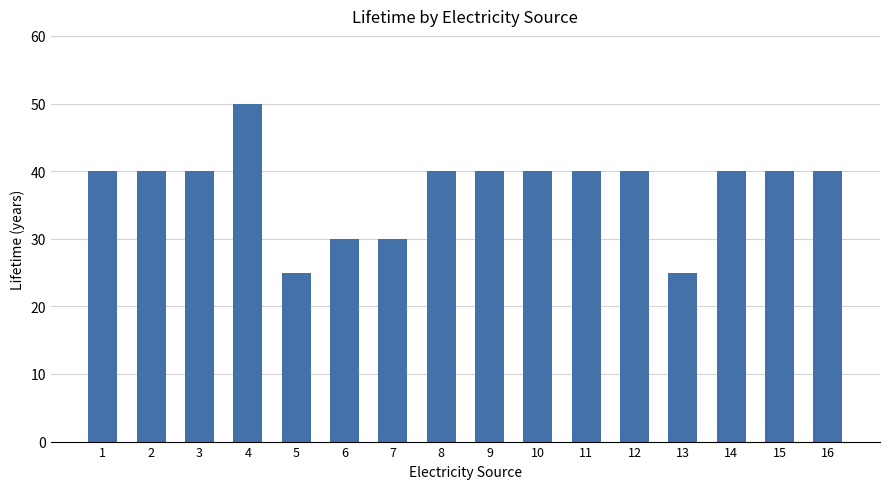

Reading left to right, what are all the values shown in this chart?

40	40	40	50	25	30	30	40	40	40	40	40	25	40	40	40